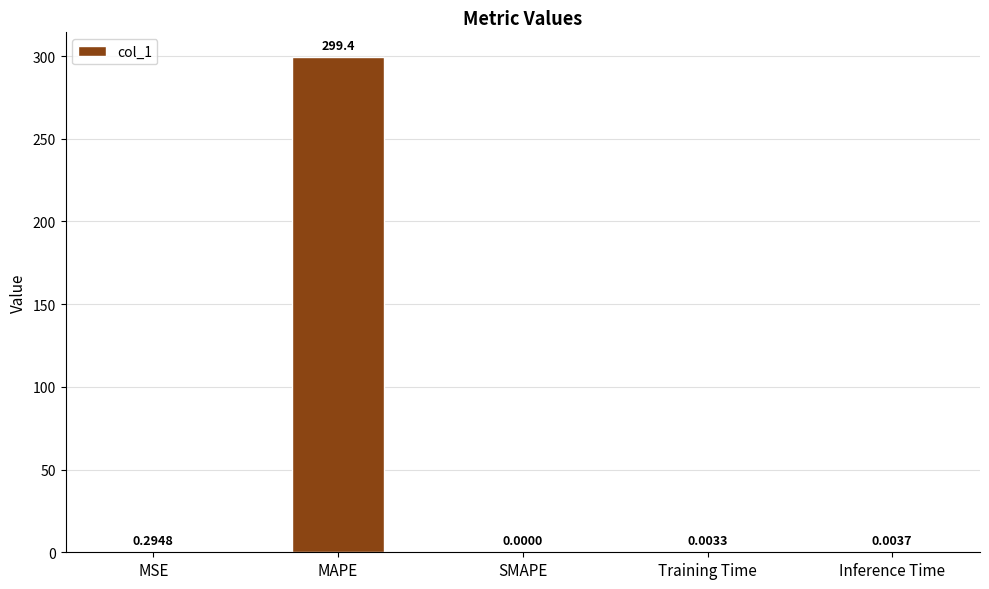

At which category does the chart reach its peak across all series?

MAPE